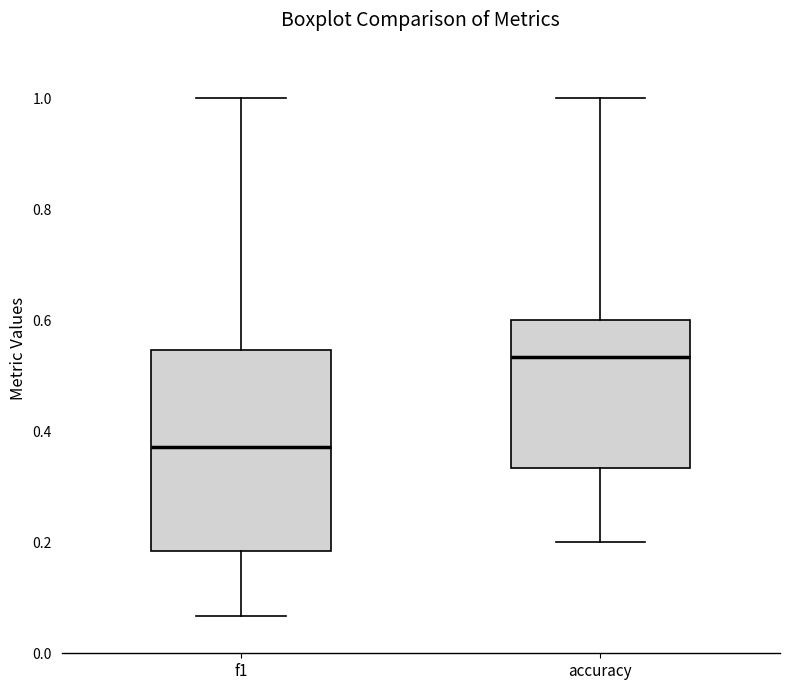

Which box's median line is the lowest?

f1